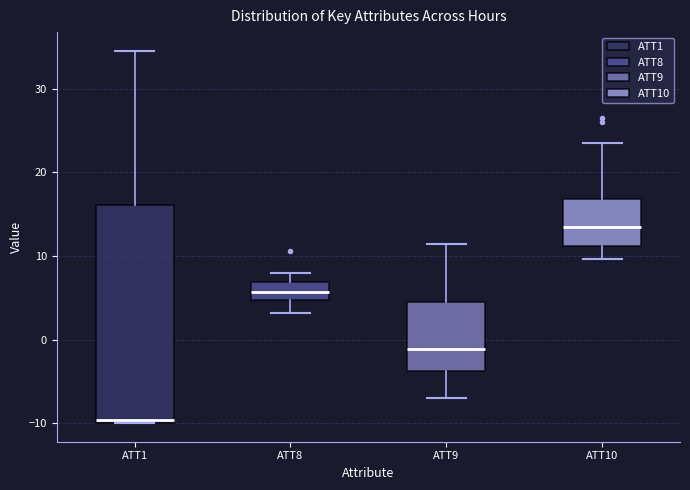

Where does the upper whisker of the box for ATT1 end on the y-axis? The values are not printed on the chart, so give them approximately, as read against the axis.

35